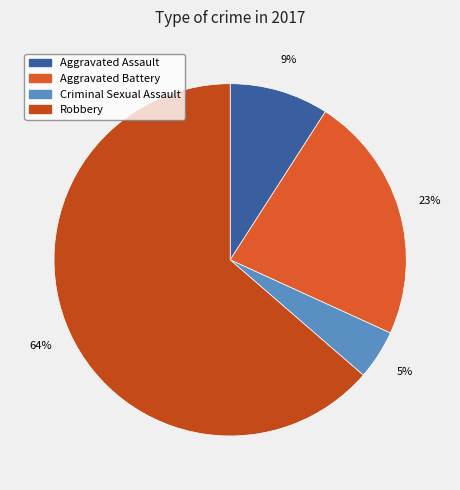

Which slice represents more than half of the pie?

Robbery